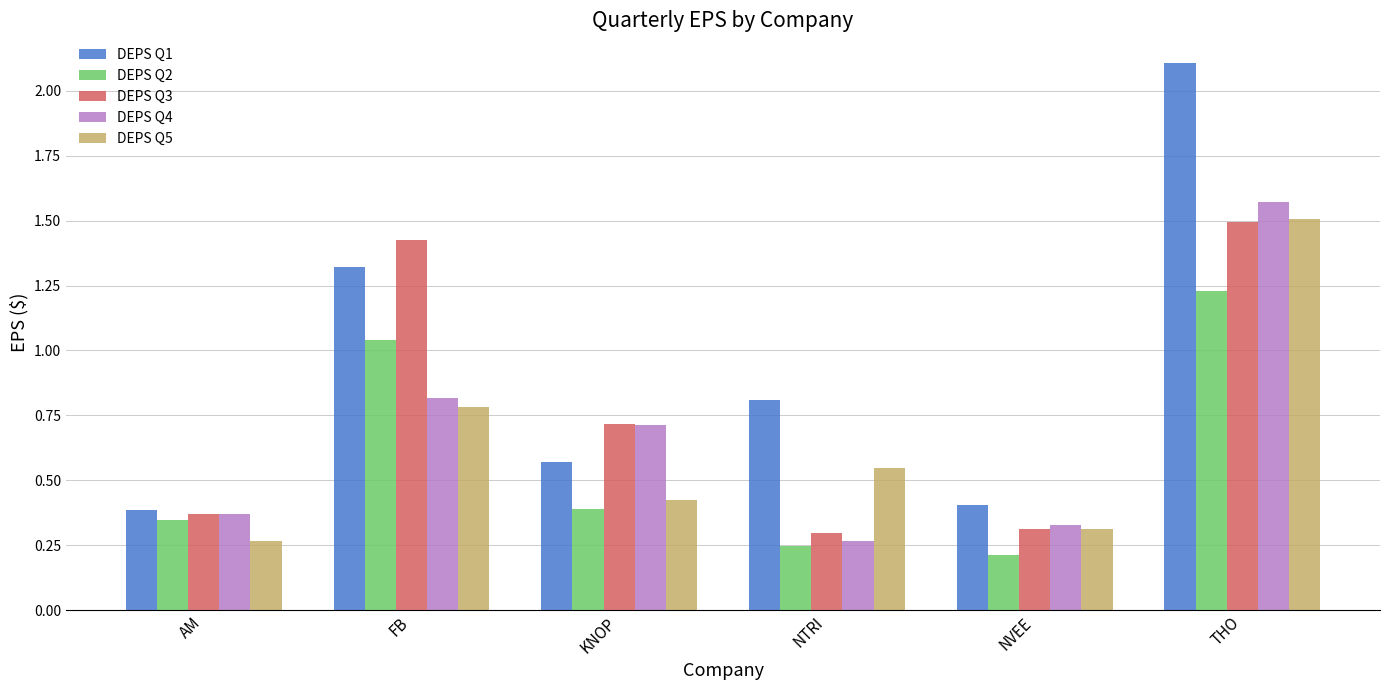

Count the DEPS Q5 values in the range 0 to 1.

5